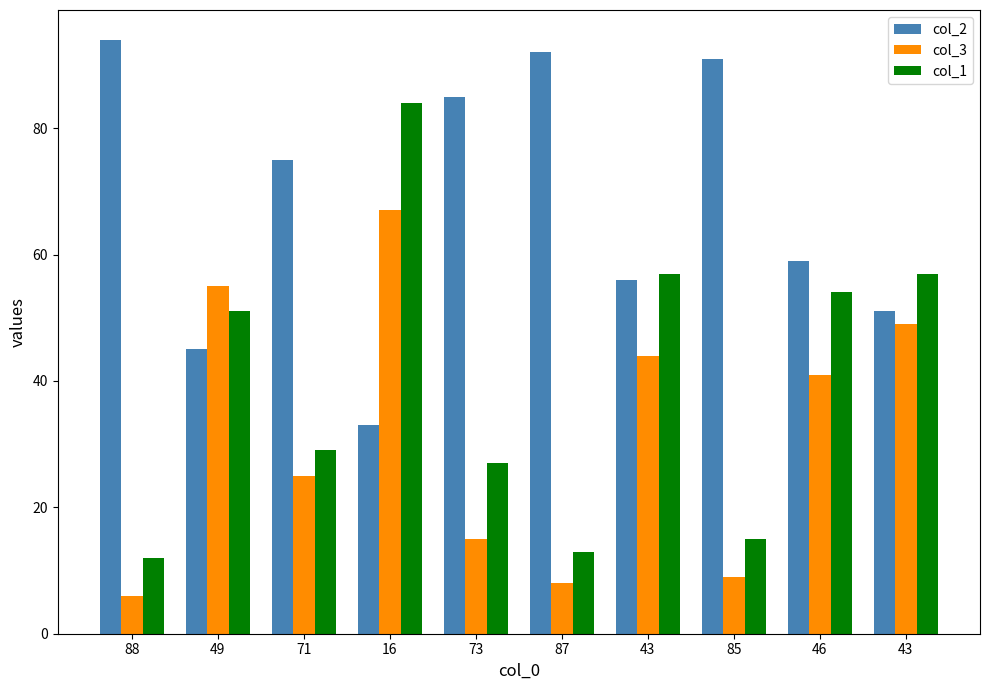

Is the value of col_3 at 73 greater than the value of col_2 at 71?

No